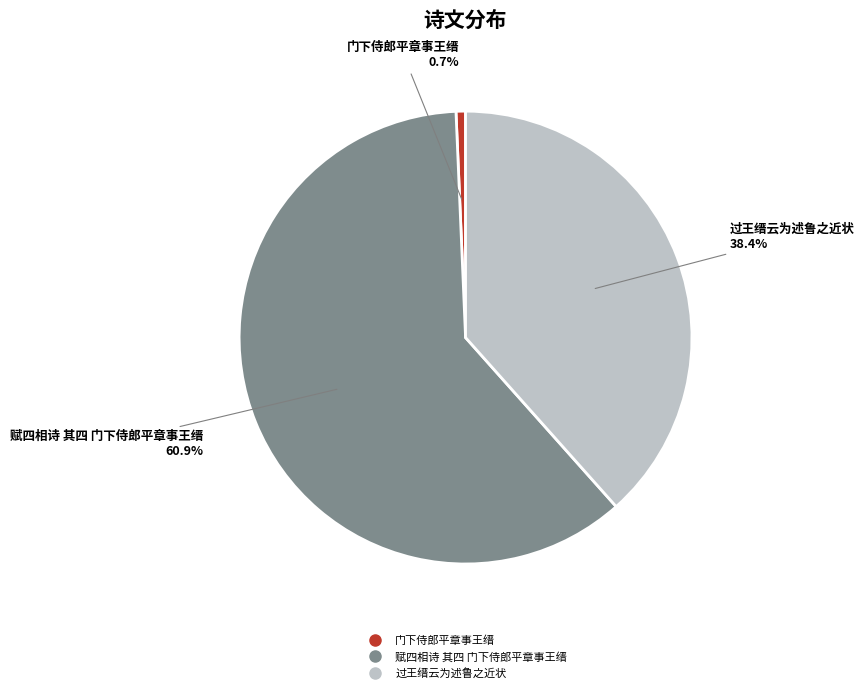

To the nearest percent, what is the average slice percentage?

33%